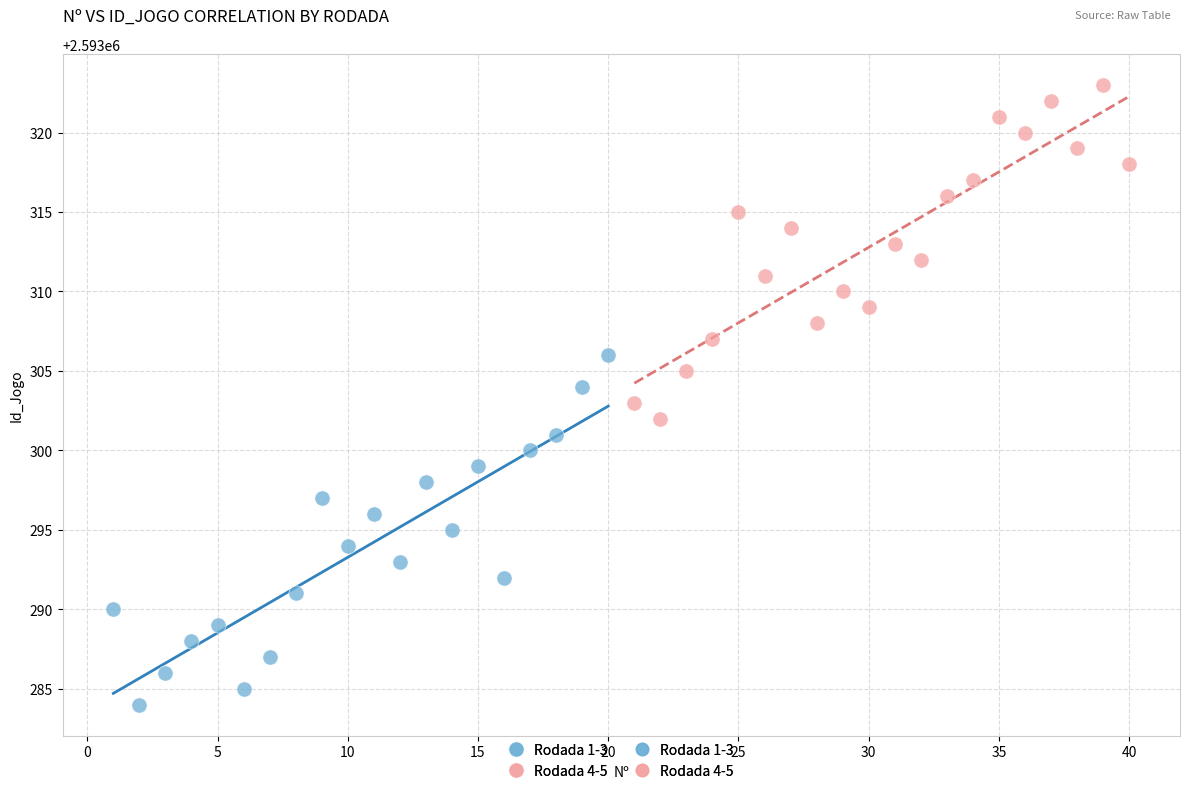

Which series reaches the minimum Y coordinate?

Rodada 1-3